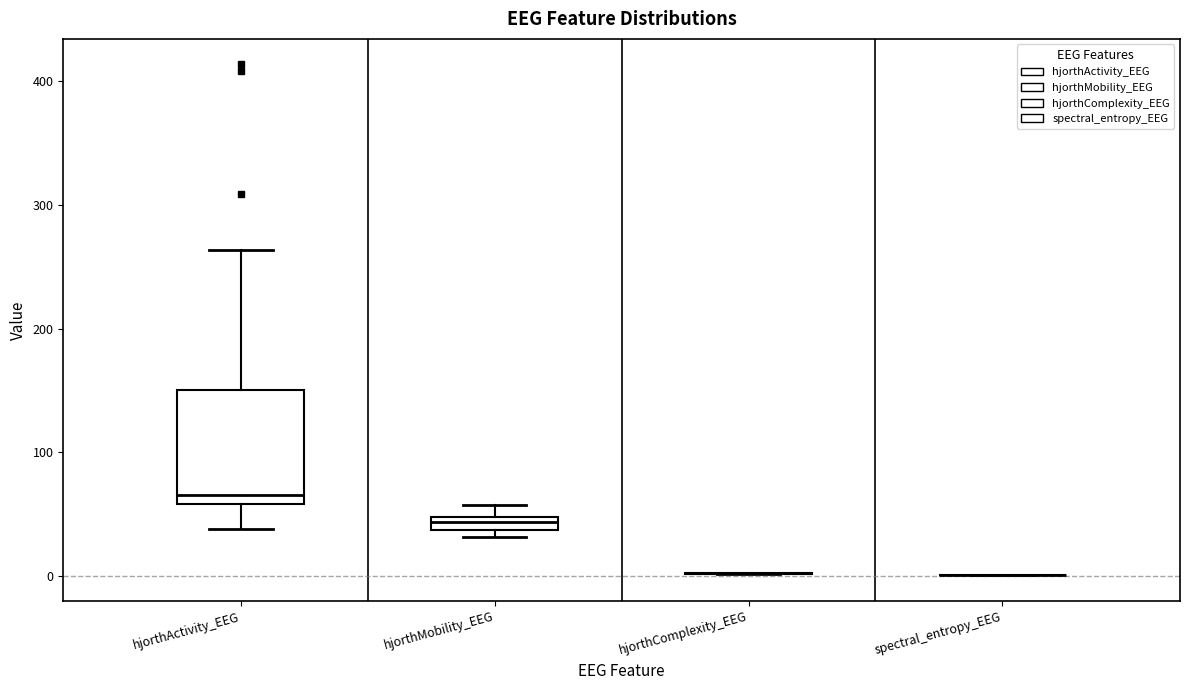

Where is the upper edge of the box for hjorthMobility_EEG on the y-axis? The values are not printed on the chart, so give them approximately, as read against the axis.

50